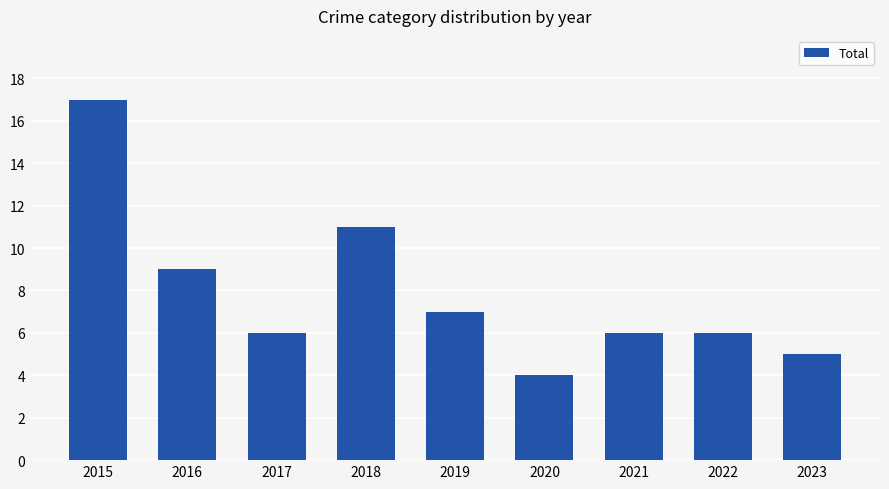

Read the value at 2016.

9